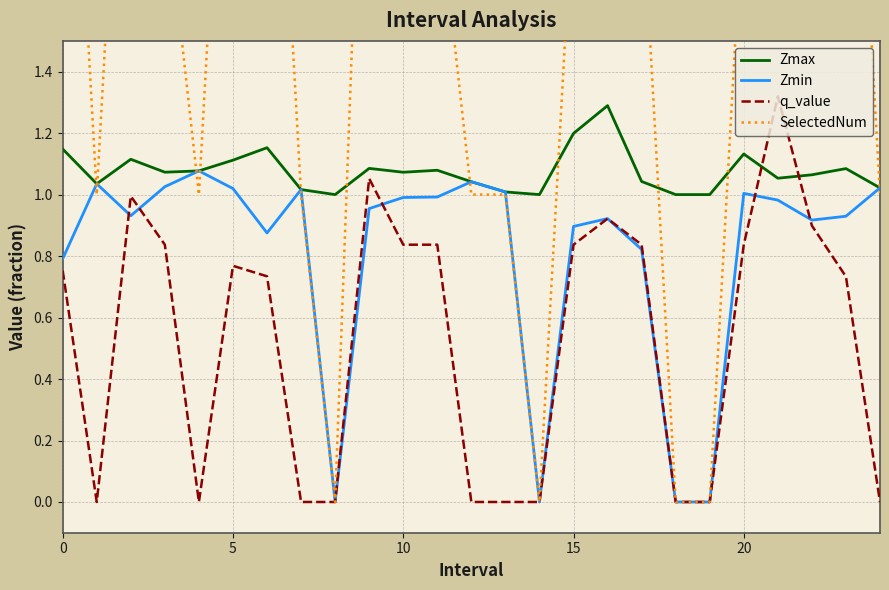

True or false: SelectedNum and q_value intersect in this chart.

False